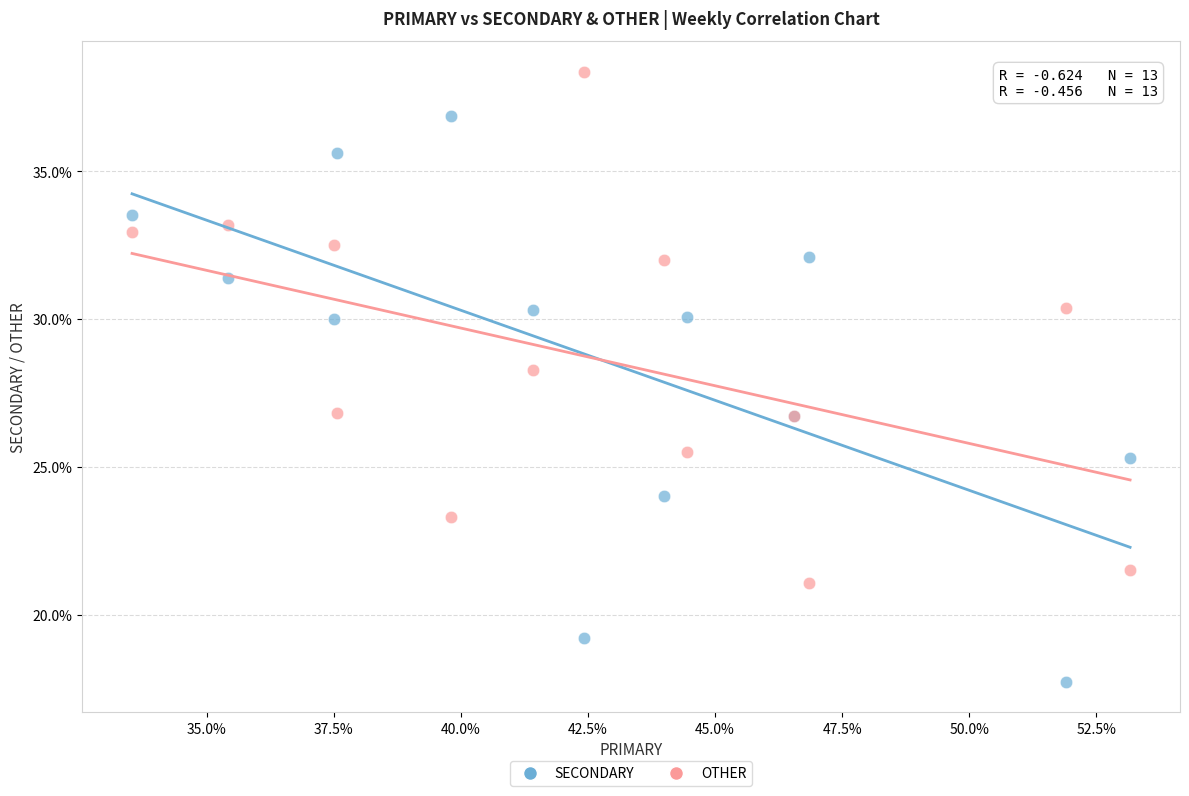

Across all series, what Y value is closest to 28?

28.3